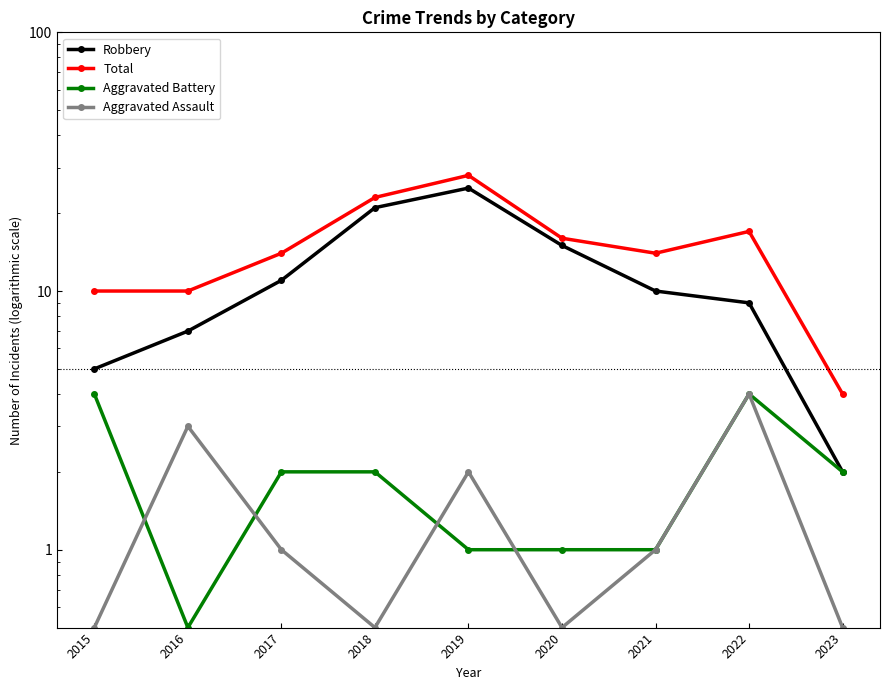

In Total, how many points are lower than both neighbors (excluding endpoints)?

1